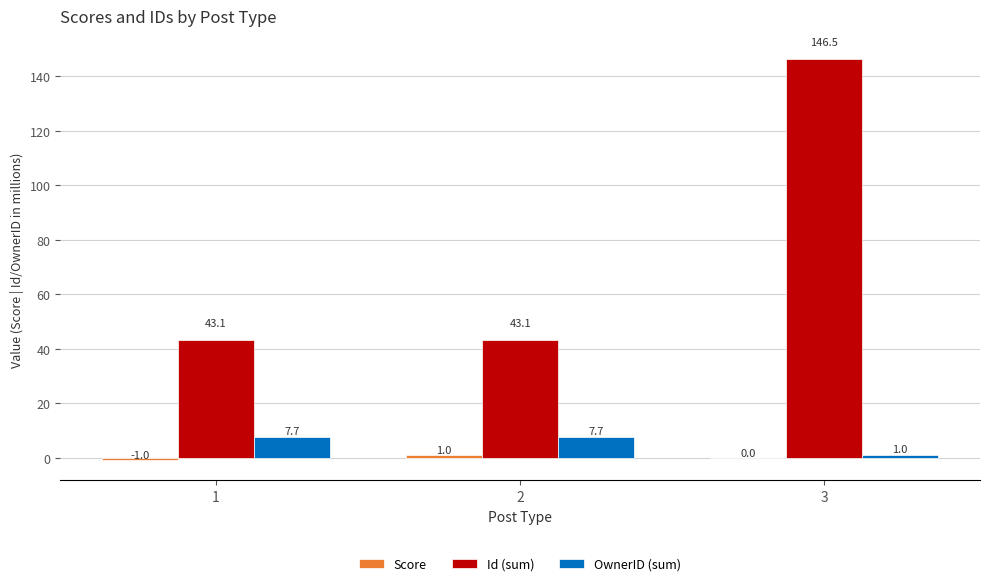

Which label corresponds to the largest value in the chart?

3